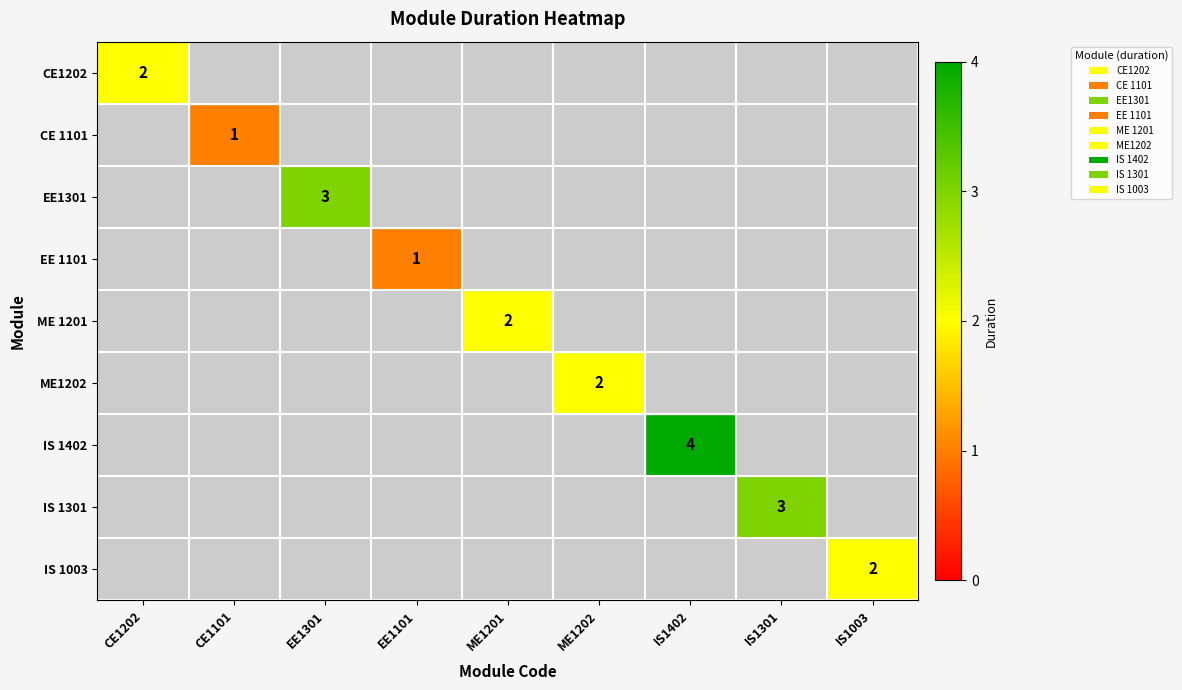

Is it true that IS 1003 equals 1 at IS1003?

False